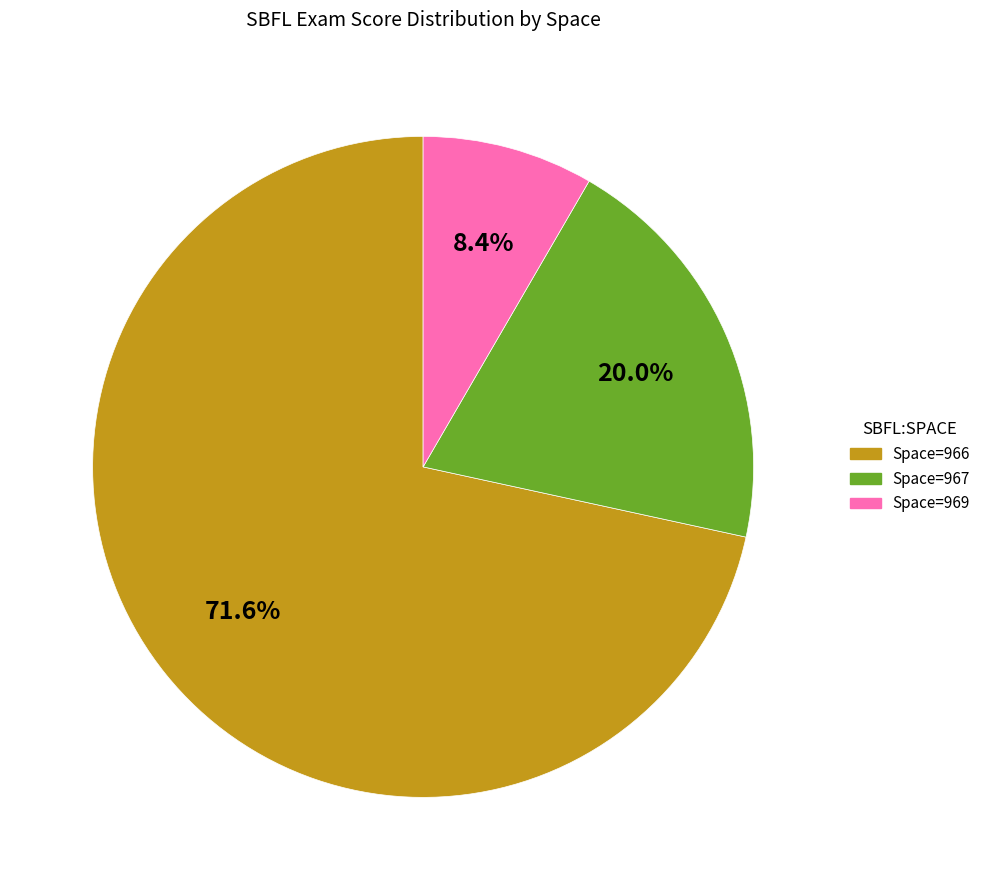

How many segments does this pie chart have?

3